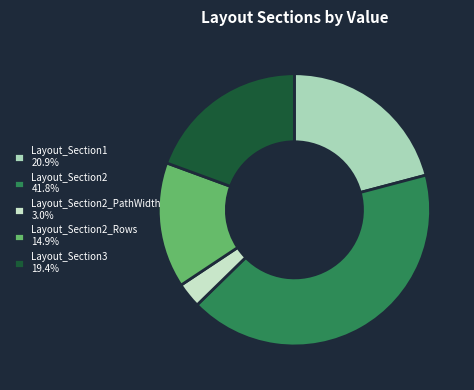

How many segments does this pie chart have?

5